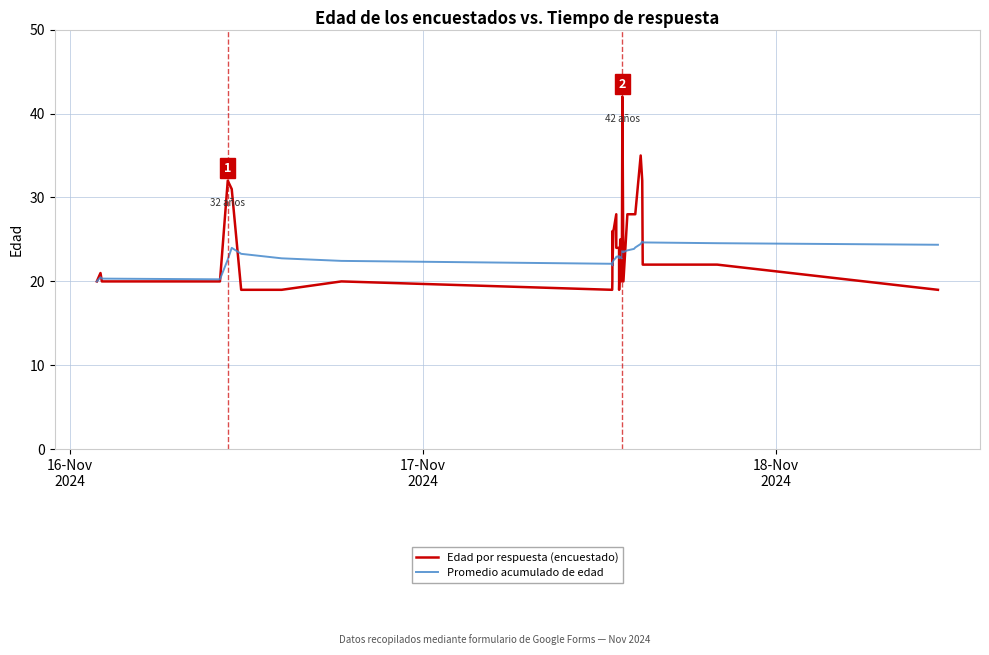

Which series has the largest range (max minus min)?

Edad por respuesta (encuestado)